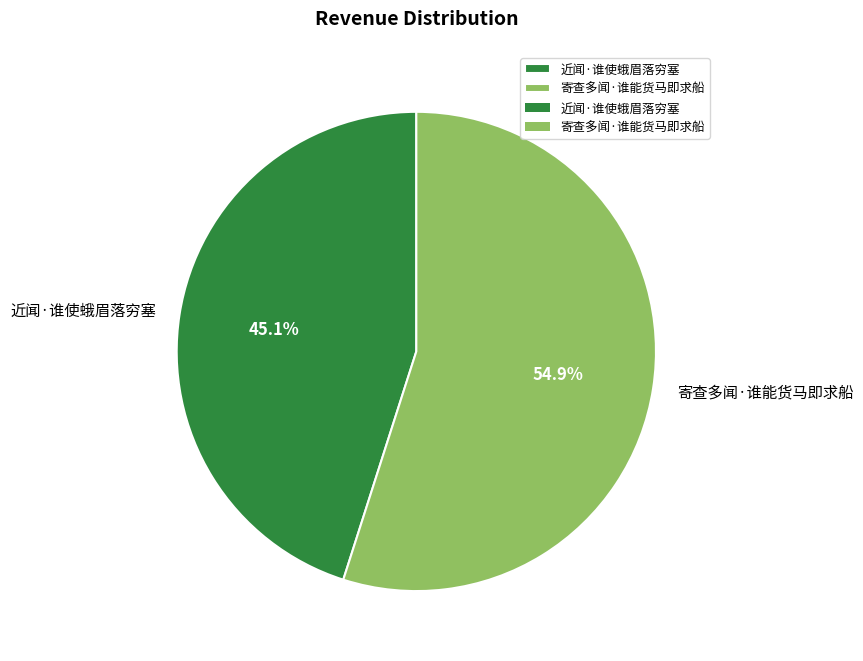

To the nearest percent, what portion does 寄查多闻·谁能货马即求船 represent?

55%